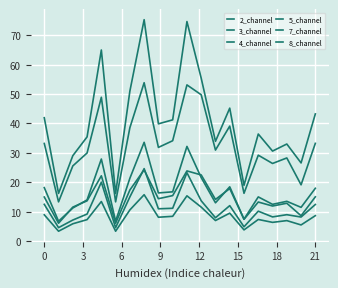

Does the chart display data point markers on the line(s)?

No